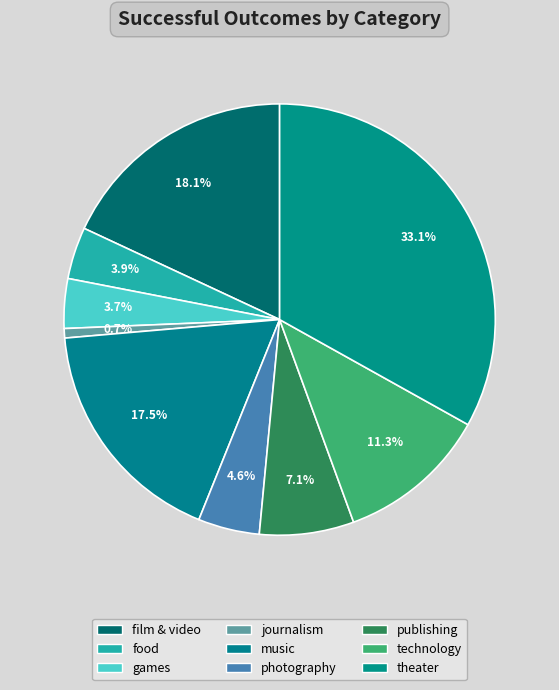

How many segments does this pie chart have?

9